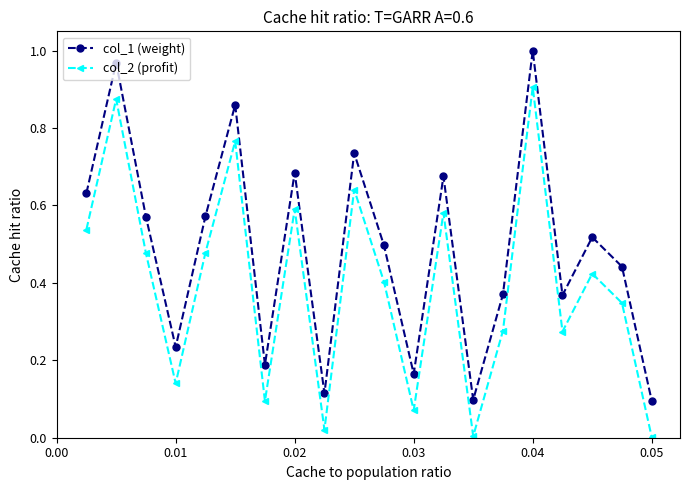

Rank the series by their maximum value, from highest to lowest.

col_1 (weight), col_2 (profit)